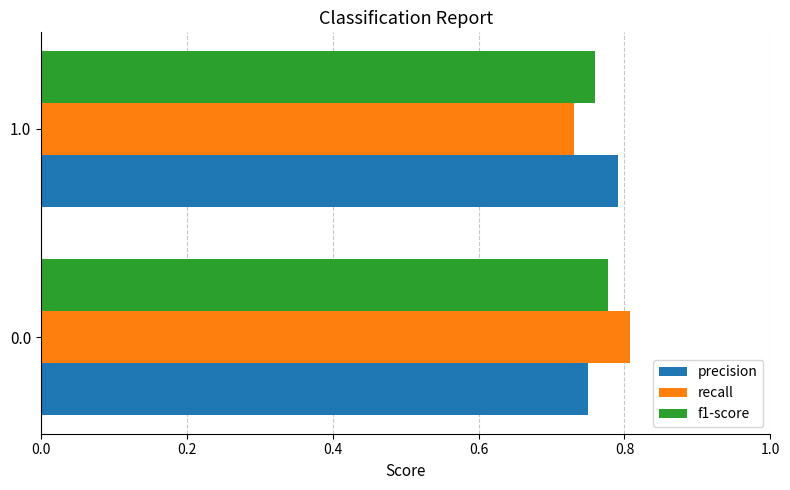

What is the sum of the precision values at 1.0 and 0.0?

1.5